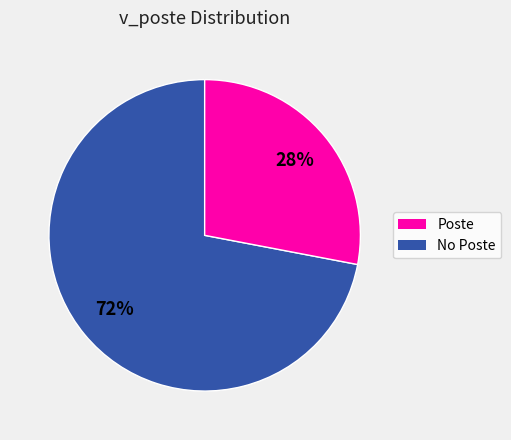

Does any single category account for the majority?

Yes